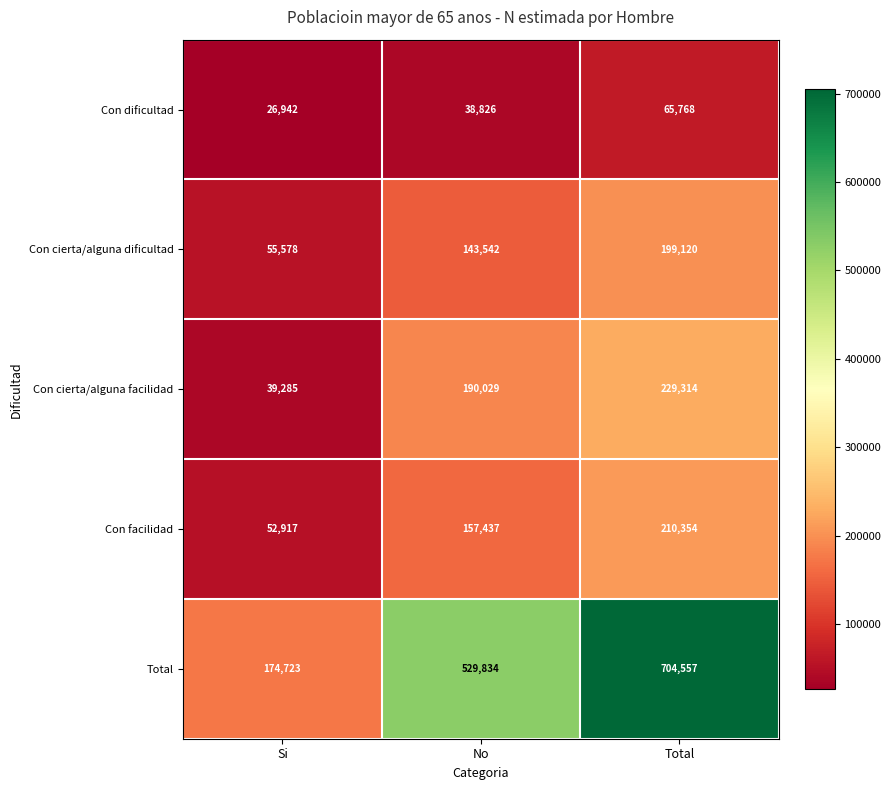

What is the total value across all series at No?

1059668